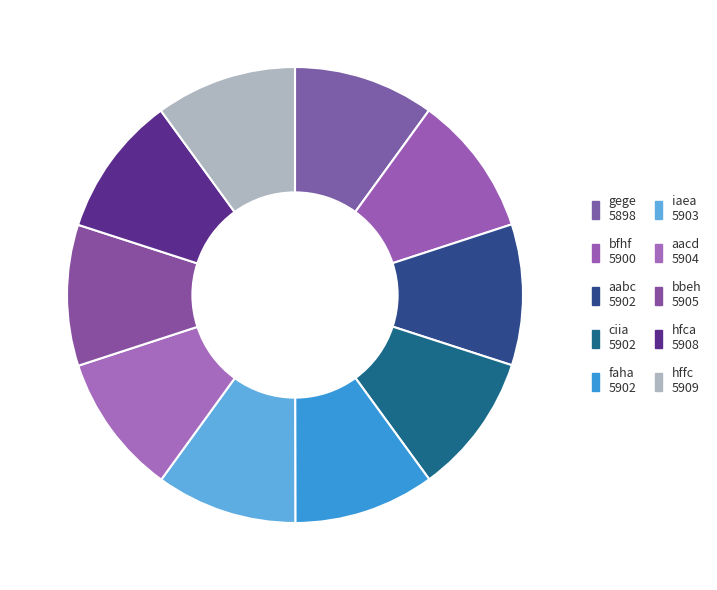

Which category has the biggest portion of the pie?

hffc